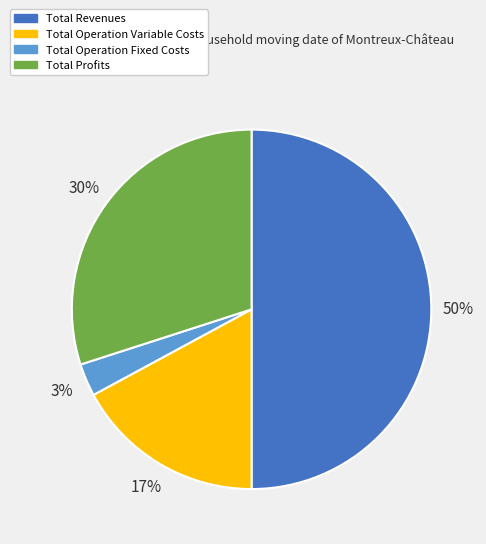

Count the number of slices in the pie.

4